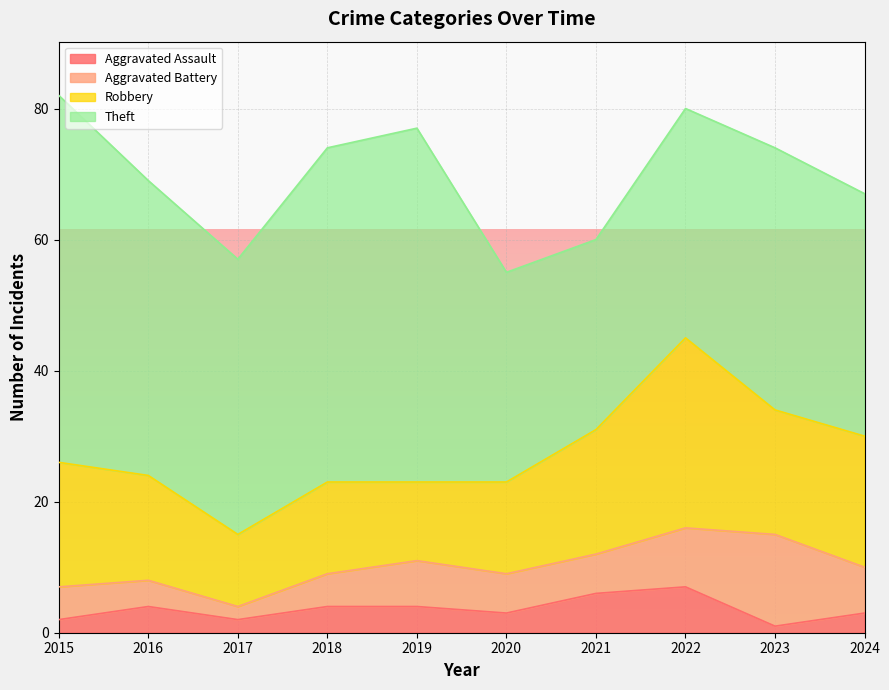

How many Aggravated Assault values are between 2 and 4?

7